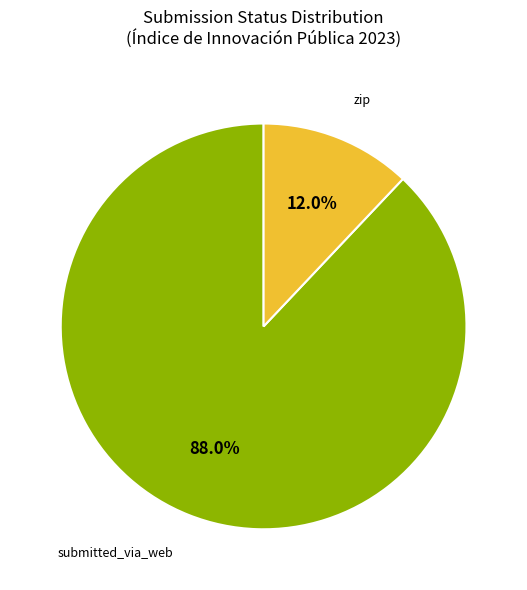

Does any single category account for the majority?

Yes